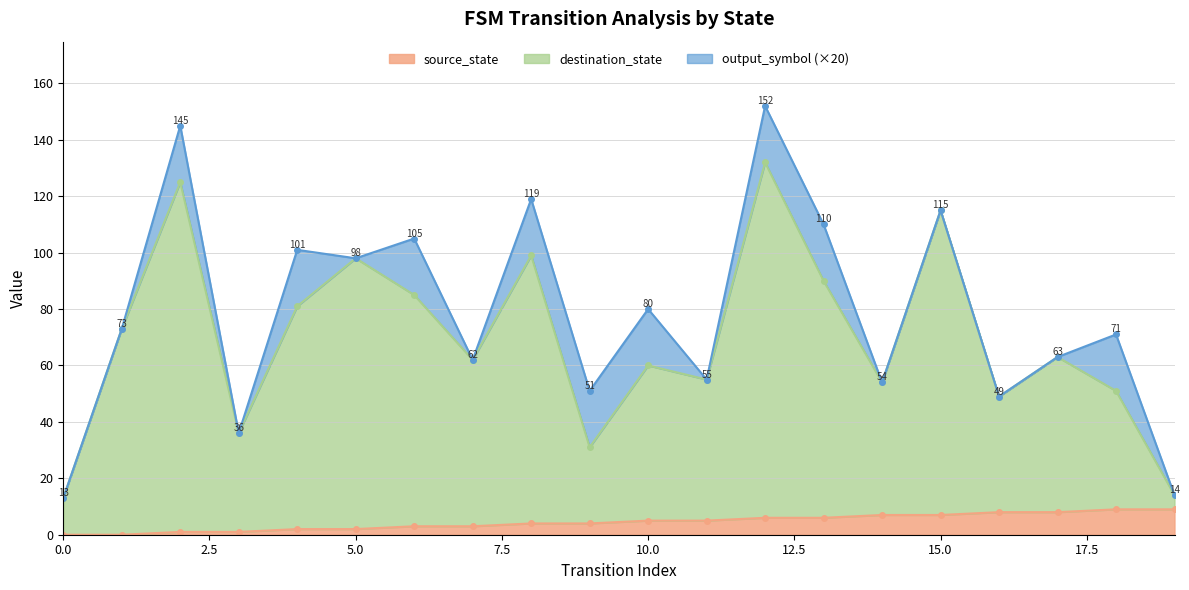

What is the sum of the destination_state values at 18 and 6?

136